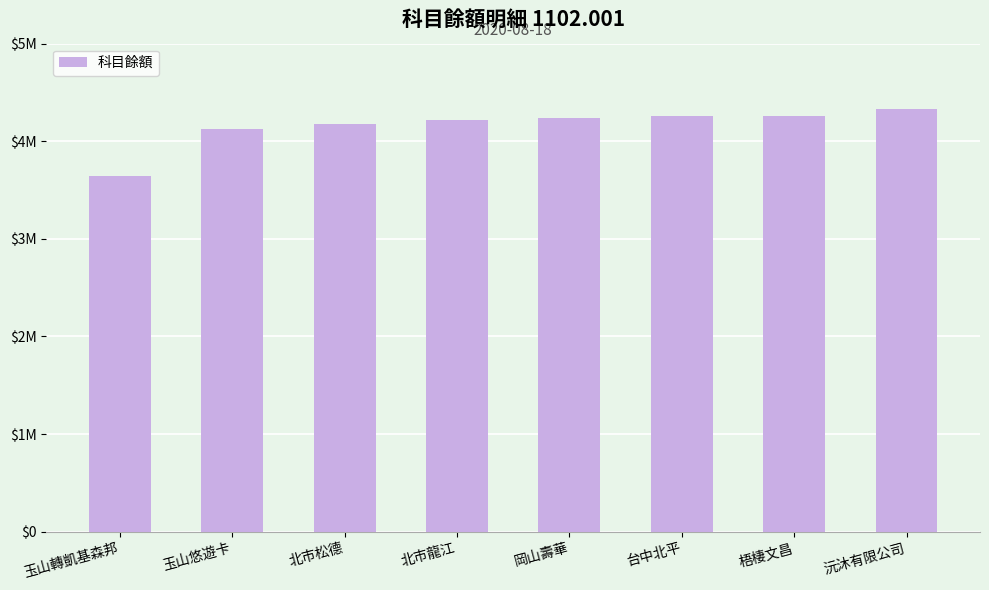

Rank the categories by value from highest to lowest.

沅沐有限公司, 梧棲文昌, 台中北平, 岡山壽華, 北市龍江, 北市松德, 玉山悠遊卡, 玉山轉凱基森邦